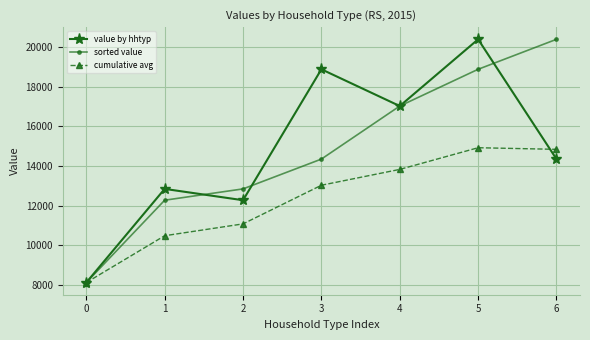

What is the sum of the value by hhtyp values at 1 and 5?

33247.0